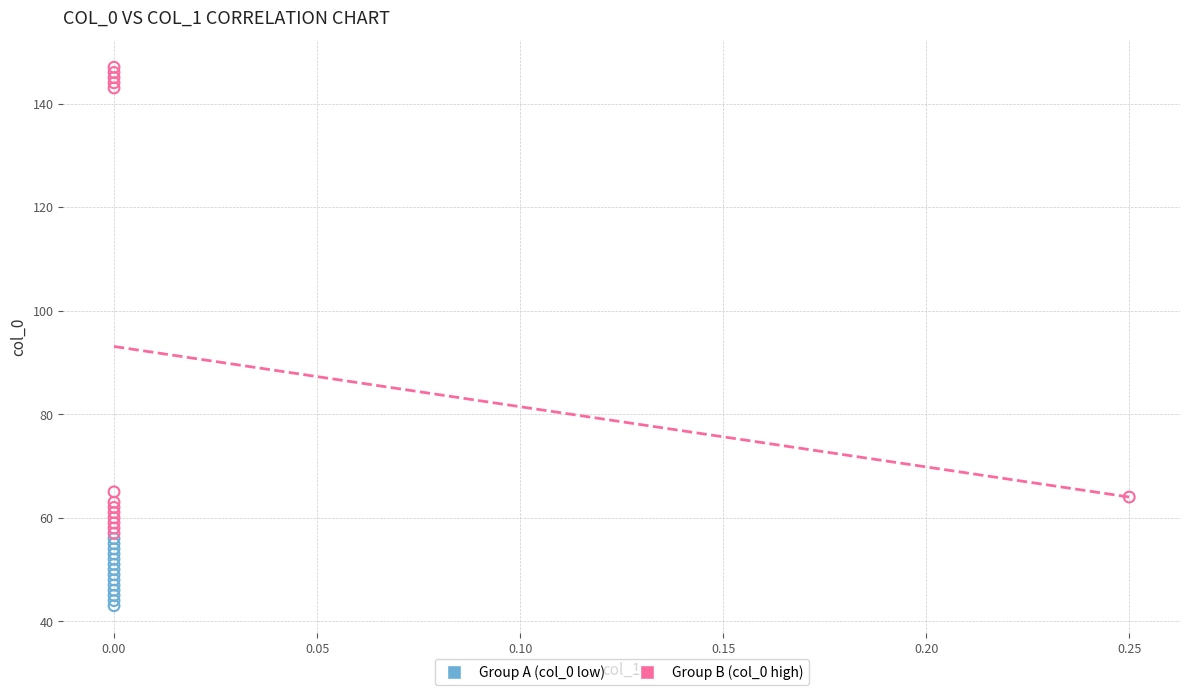

Which series contains the lowest Y value?

Group A (col_0 low)